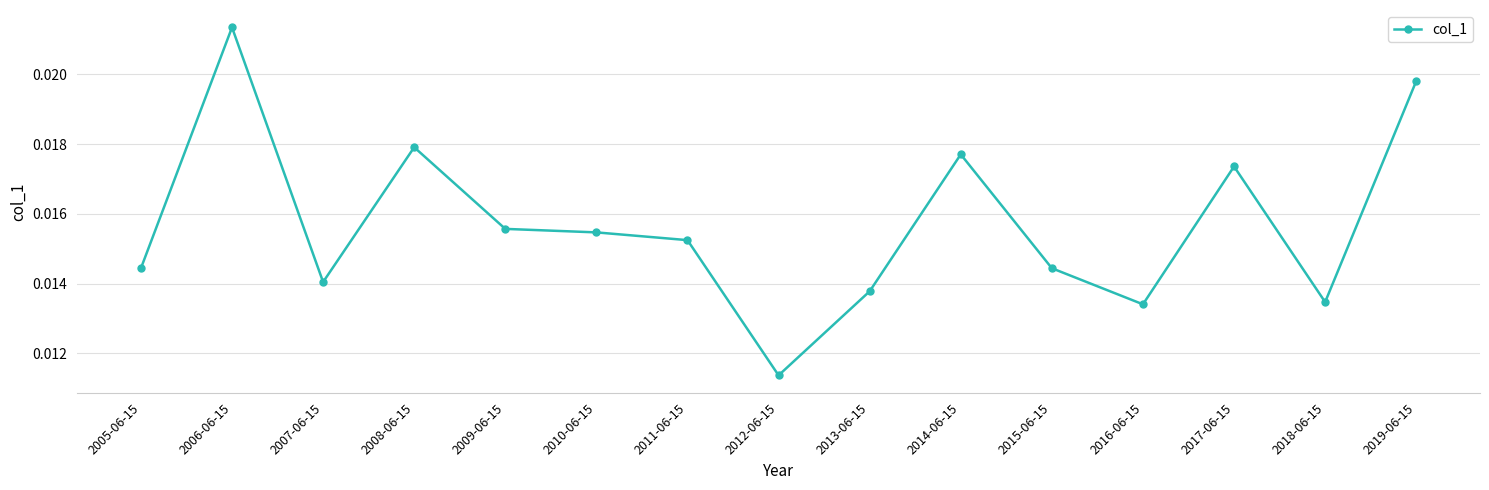

Which label corresponds to the smallest value in the chart?

2012-06-15